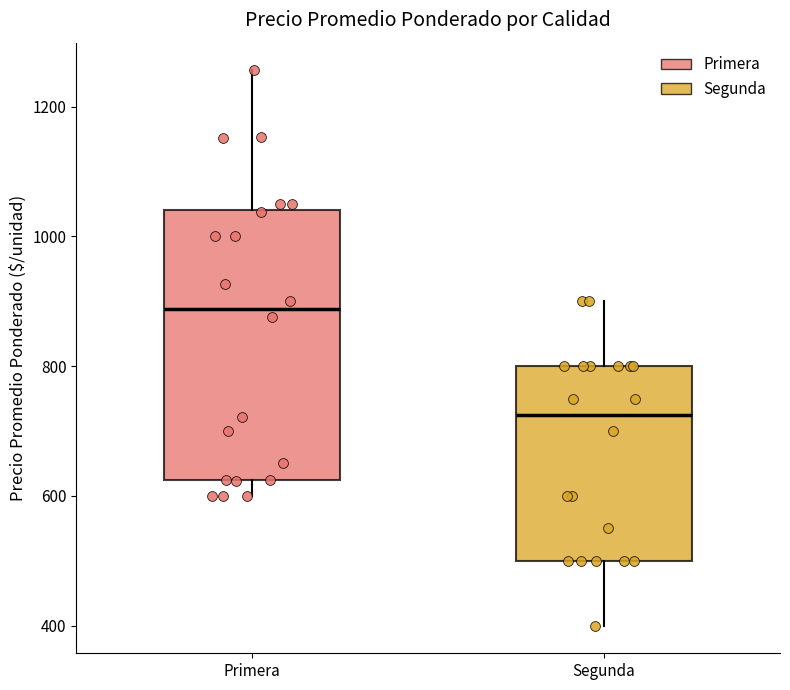

Which box is the tallest, from its lower edge to its upper edge?

Primera